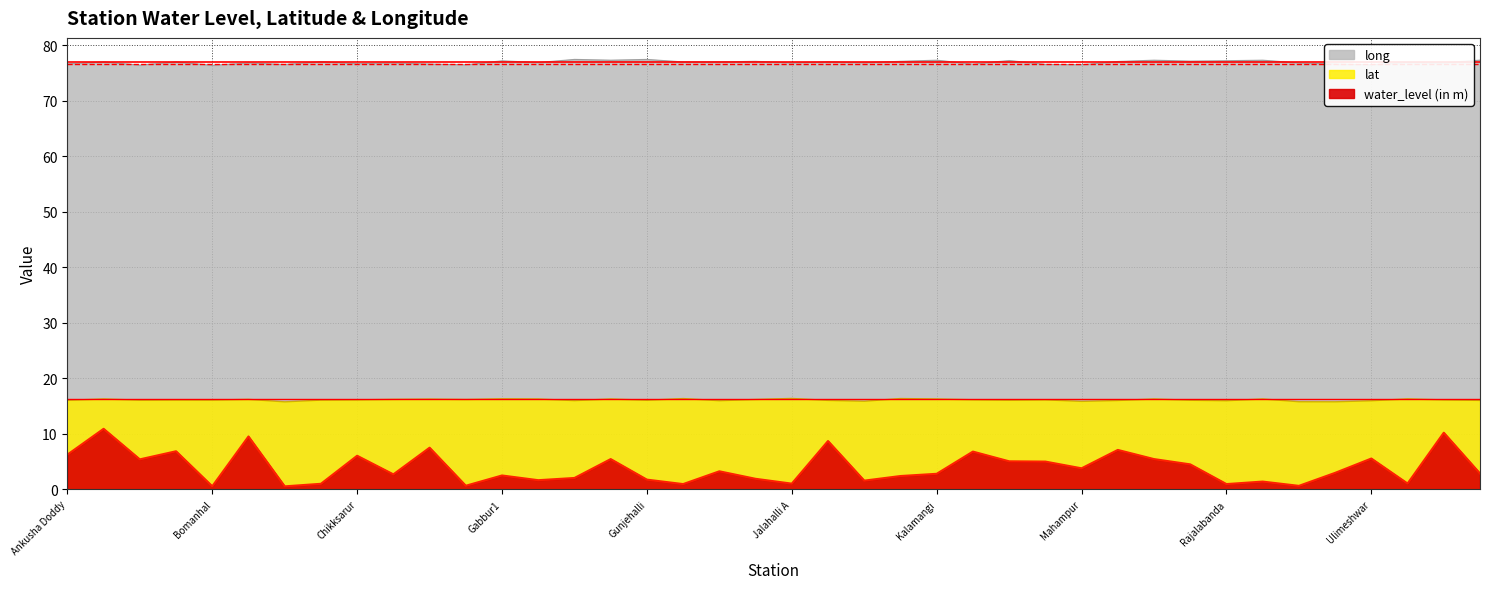

What is the value of the water_level (in m) point at the 29th from the left?

3.8